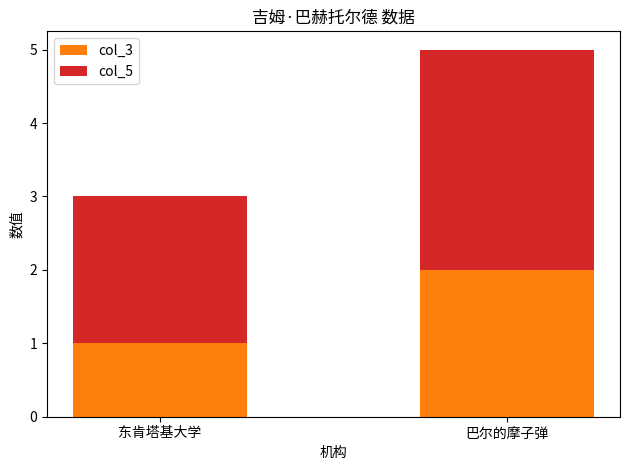

At which category is the sum across all series the highest?

巴尔的摩子弹